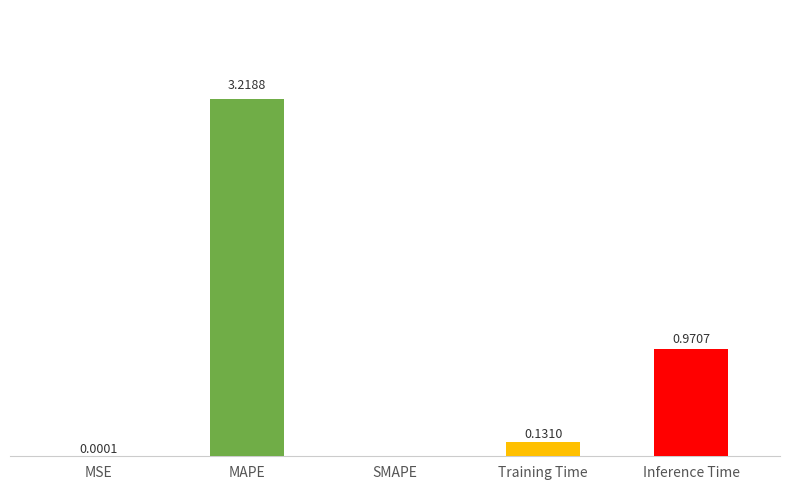

Between MAPE and Inference Time, which is larger?

MAPE